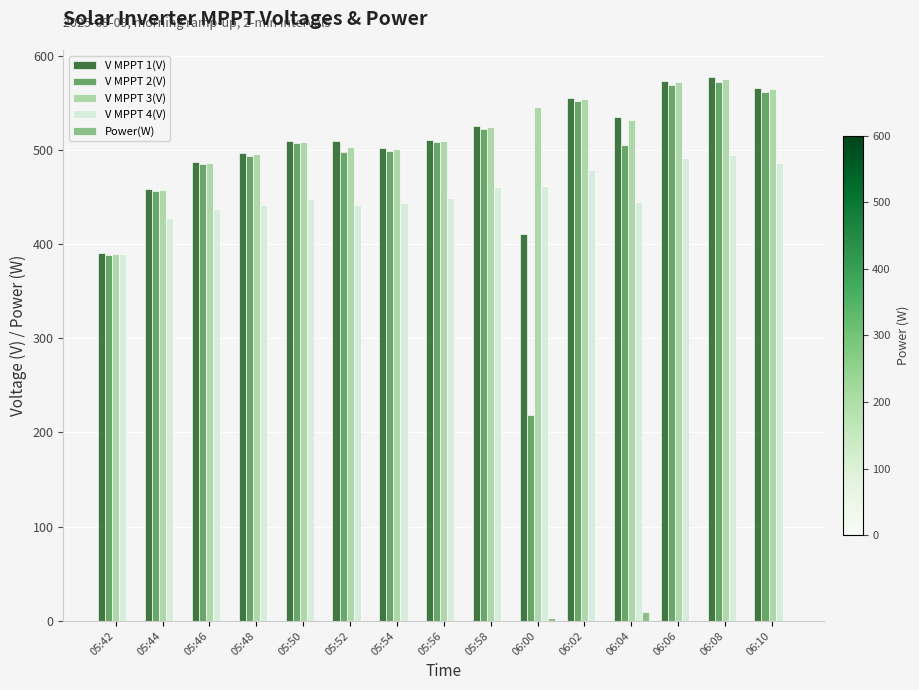

What is the maximum value for V MPPT 2(V)?

571.9